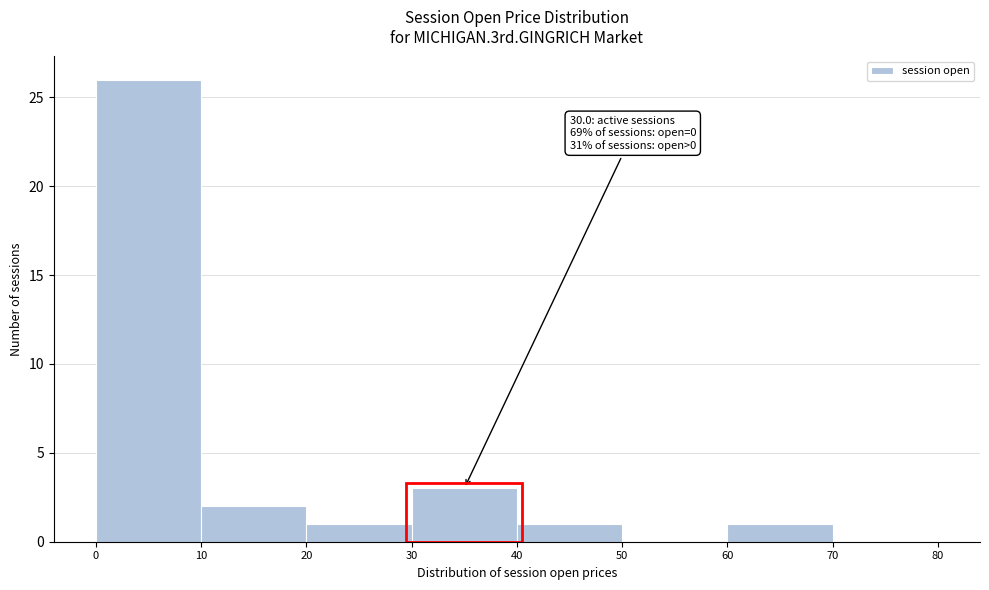

Which range on the x-axis has the tallest bar?

0 to 10